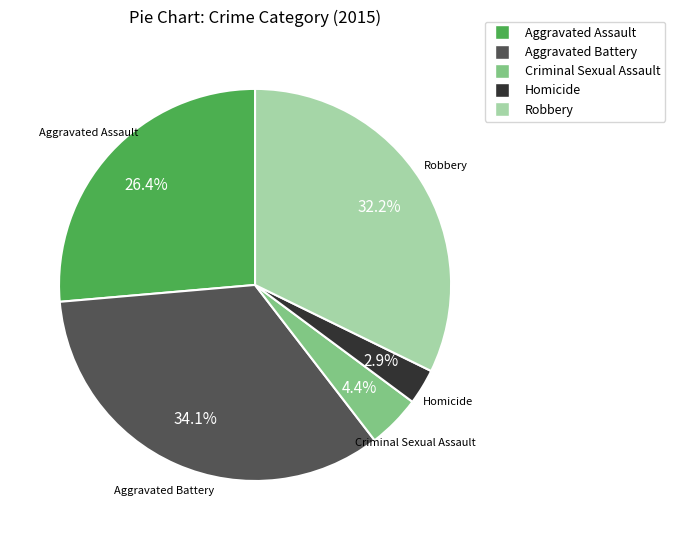

Combined, what portion of the pie is Criminal Sexual Assault and Homicide?

7.3%